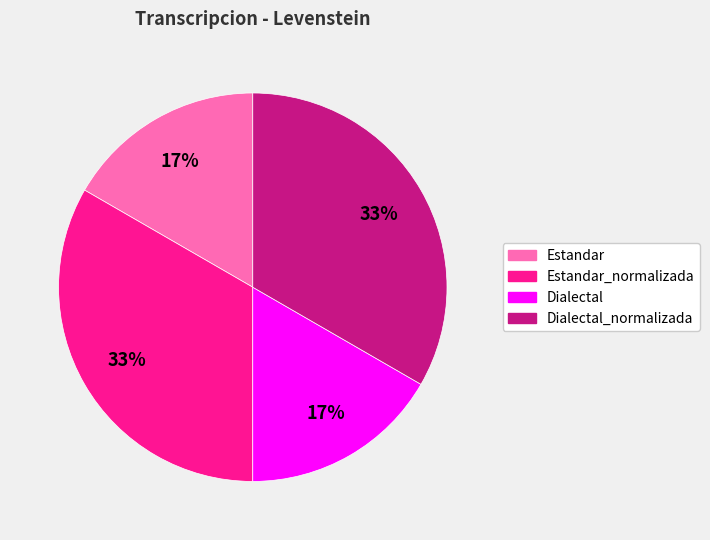

To the nearest percent, what is the average slice percentage?

25%